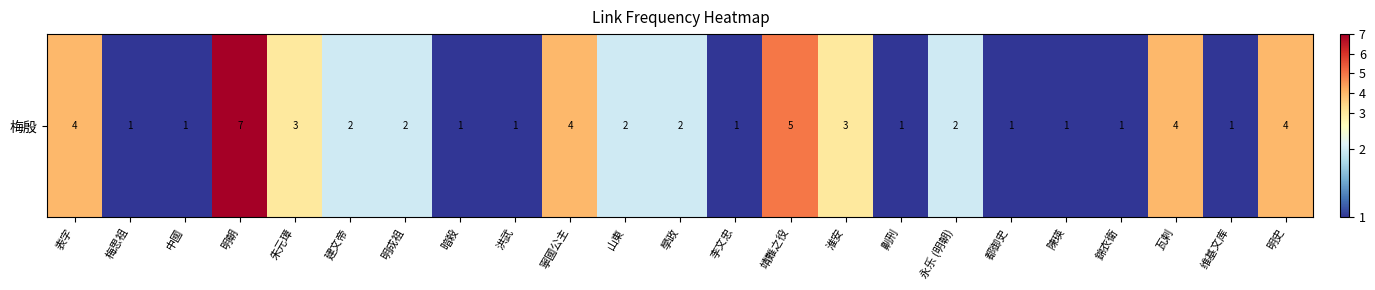

The chart shows a value of 4 at 表字. True or false?

True